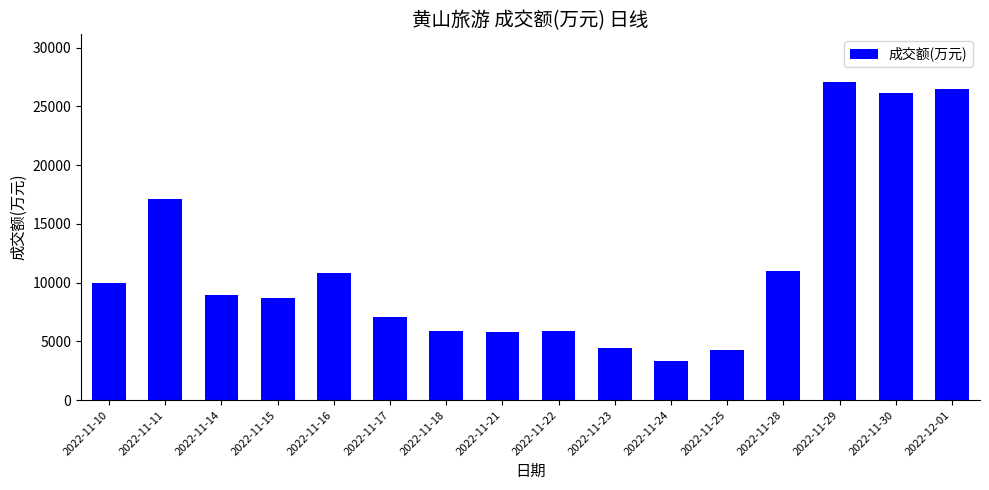

What is the change in value from 2022-11-11 to 2022-11-16?

-6262